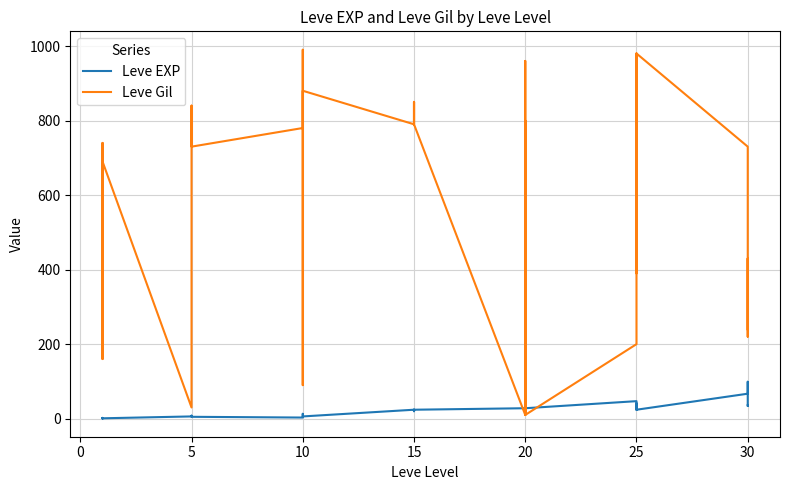

What is the difference between the maximum and minimum values in the Leve EXP series?

98